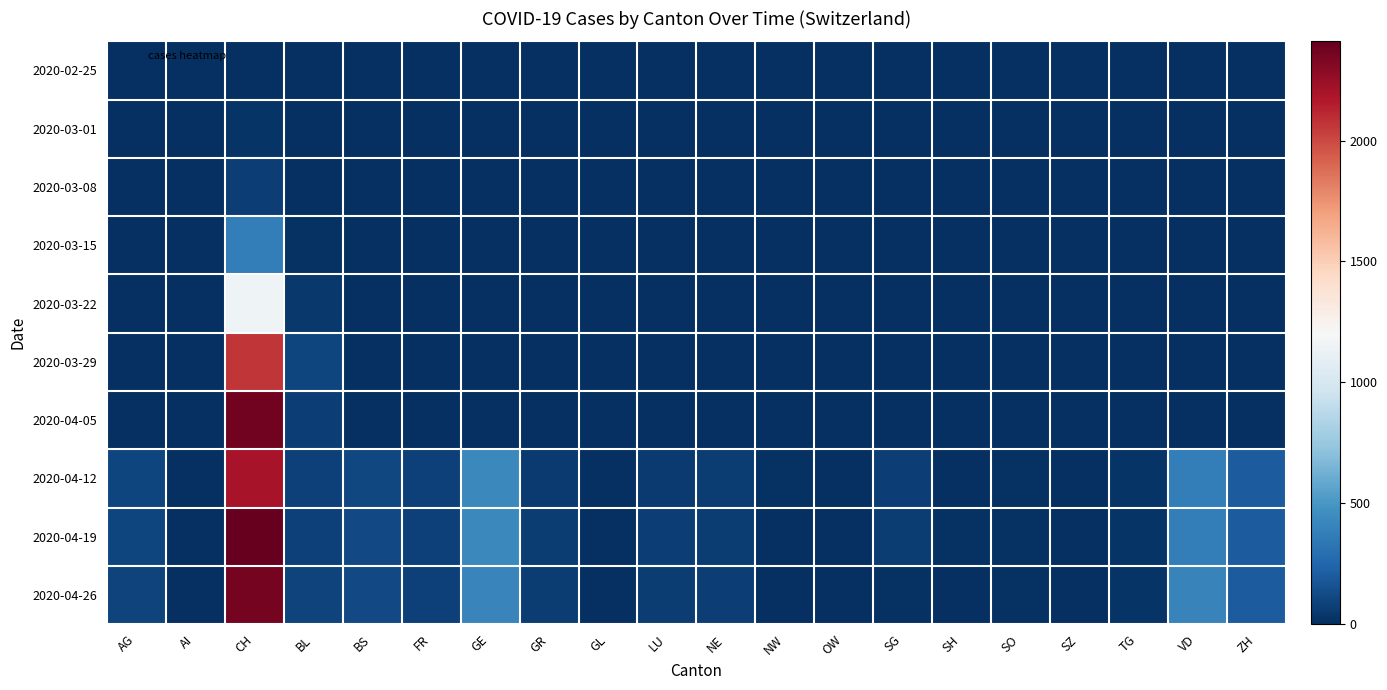

At which category does the chart reach its peak across all series?

CH